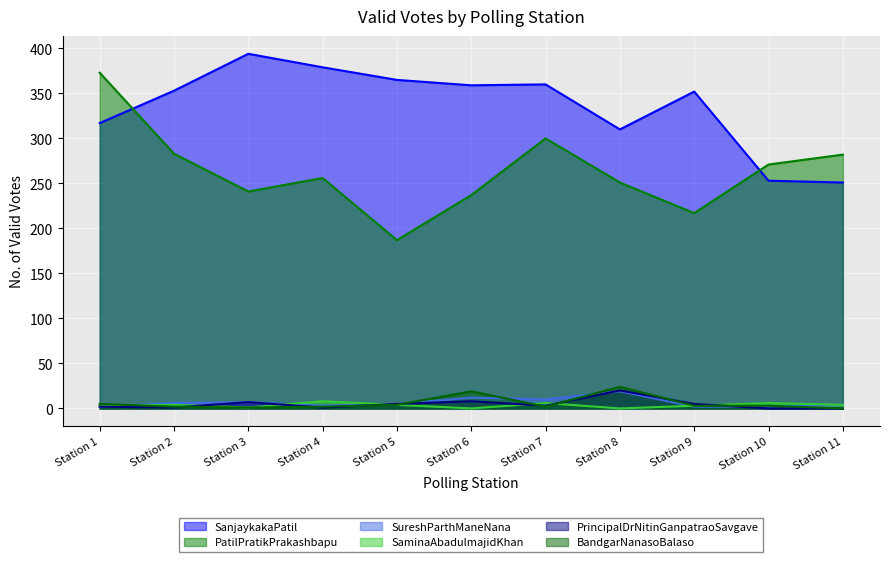

Between Station 9 and Station 4, which is larger?

Station 4